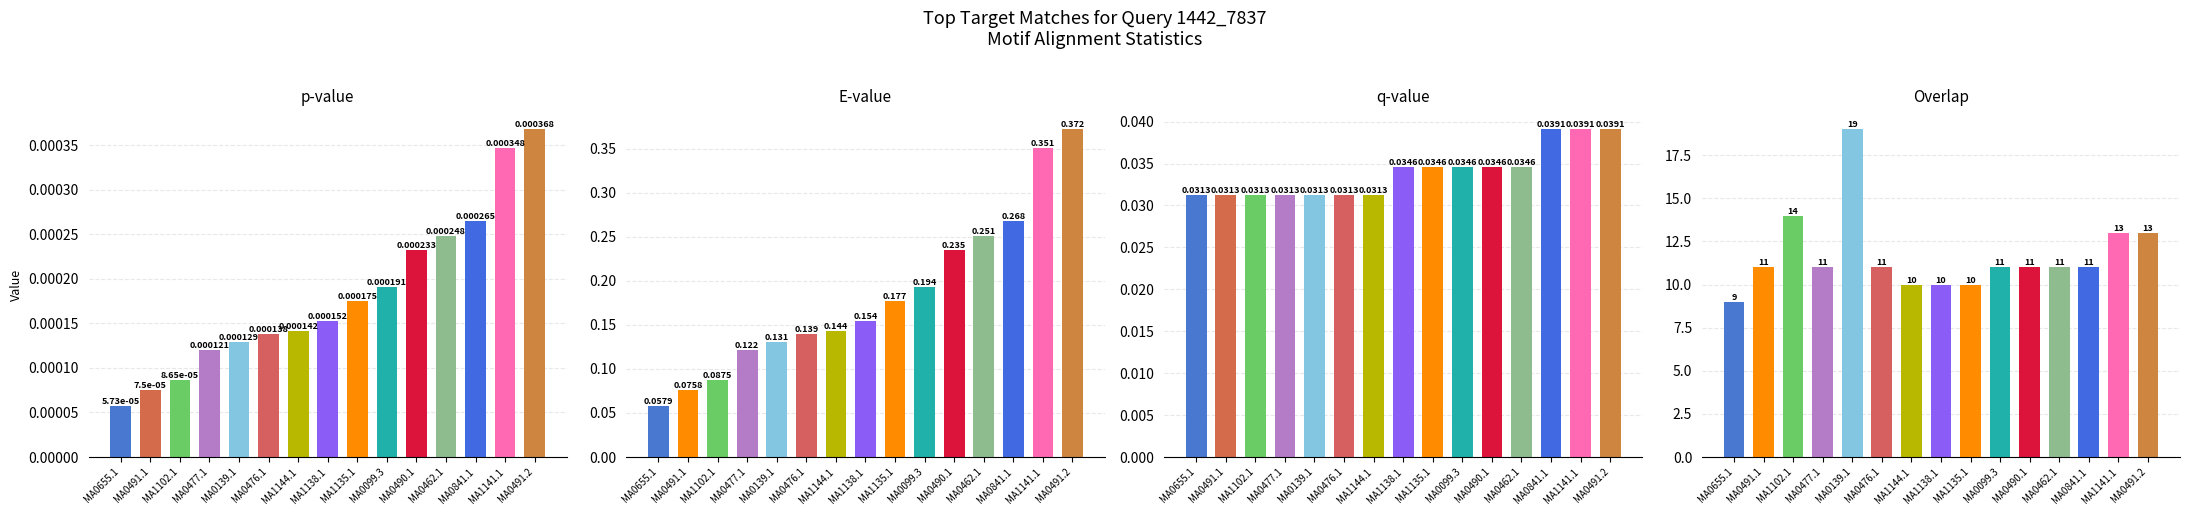

How many E-value values are between 0 and 1?

15